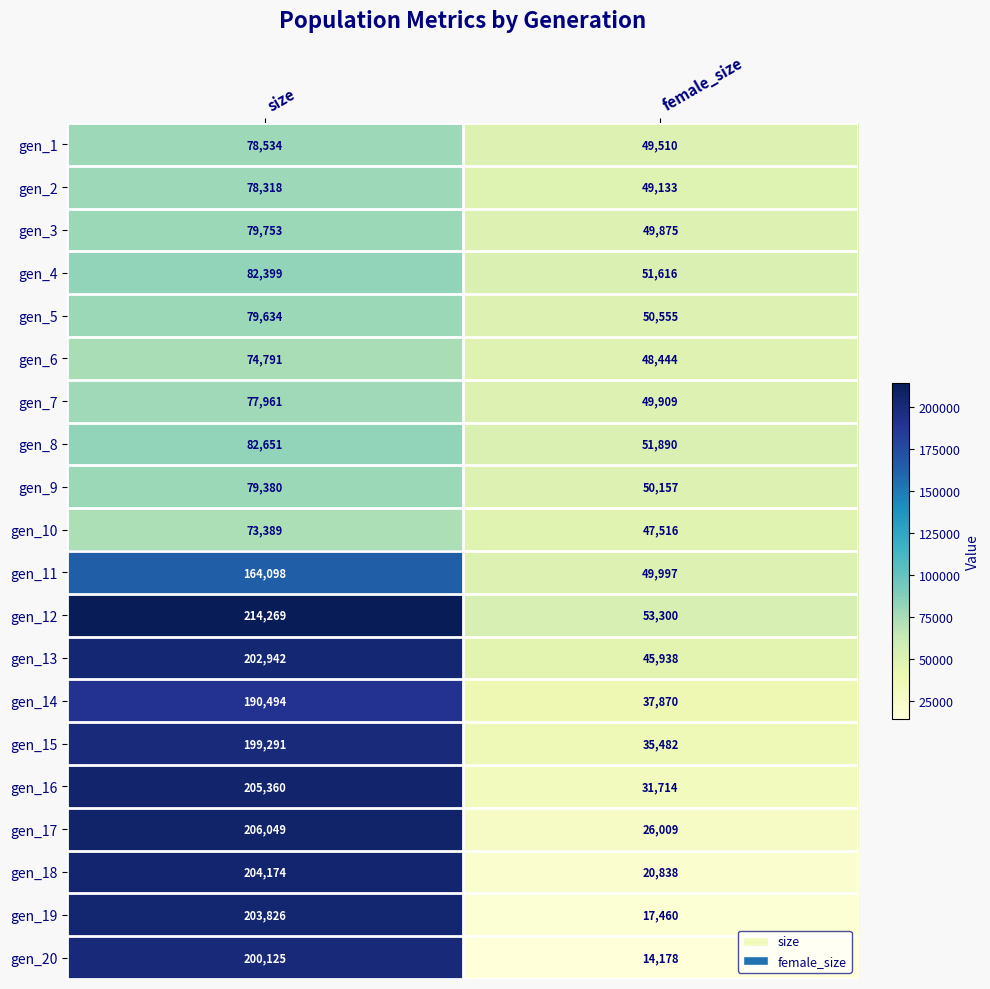

The value of gen_17 at female_size is 16441. True or false?

False